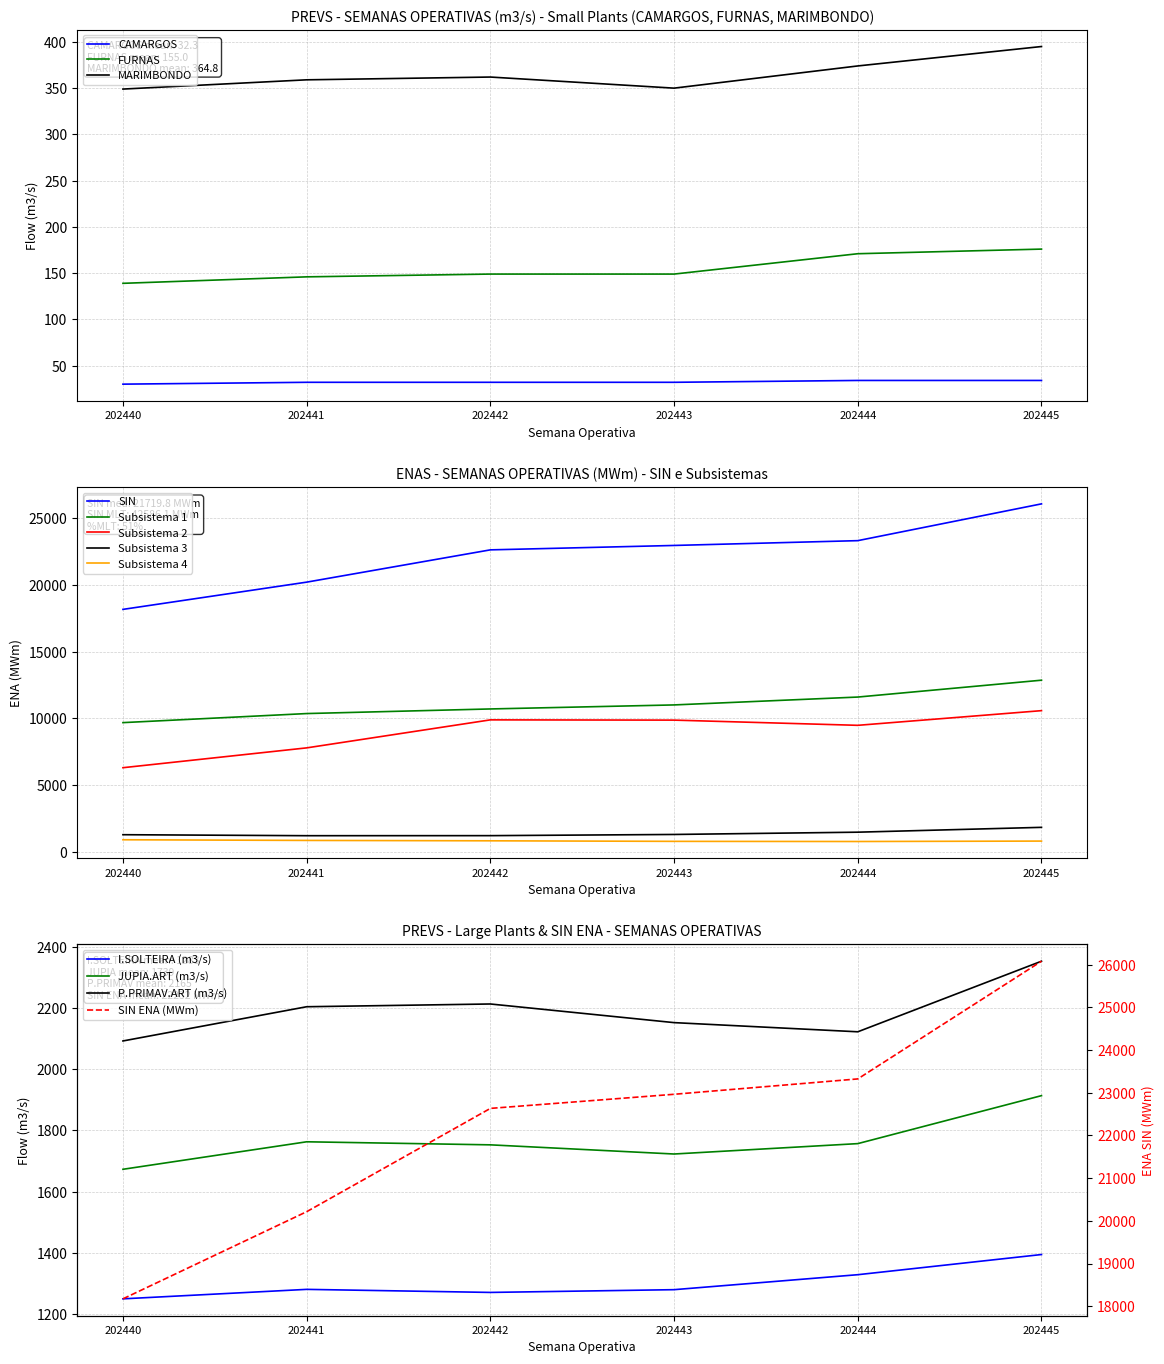

The value of FURNAS at 202443 is 79. True or false?

False